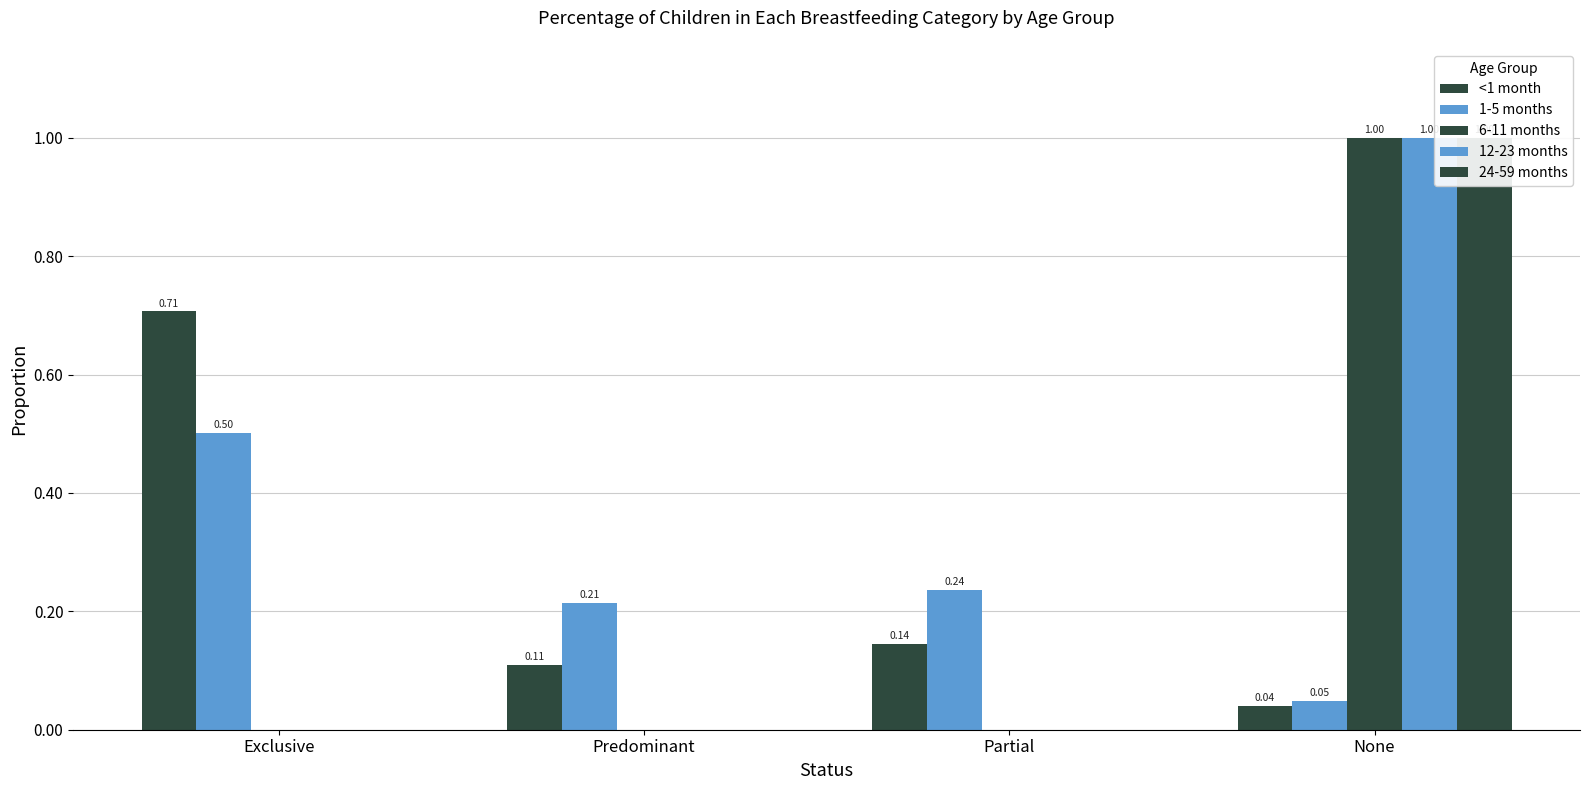

What is the difference between the highest and lowest values at Partial?

0.2